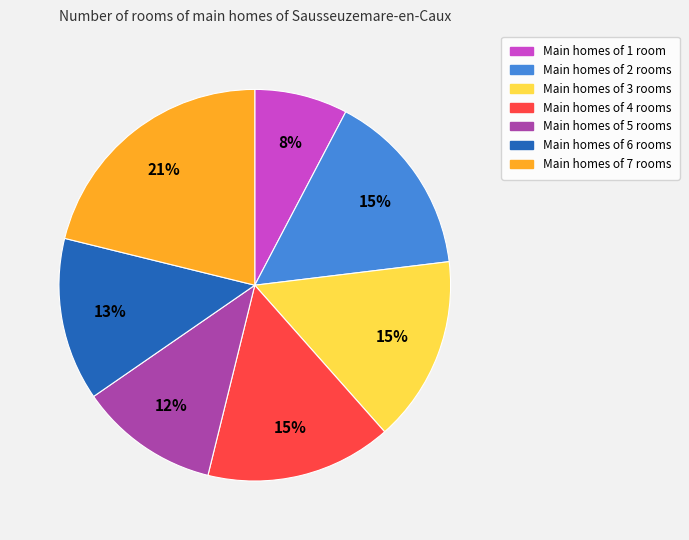

Is there any slice that represents more than half of the pie?

No